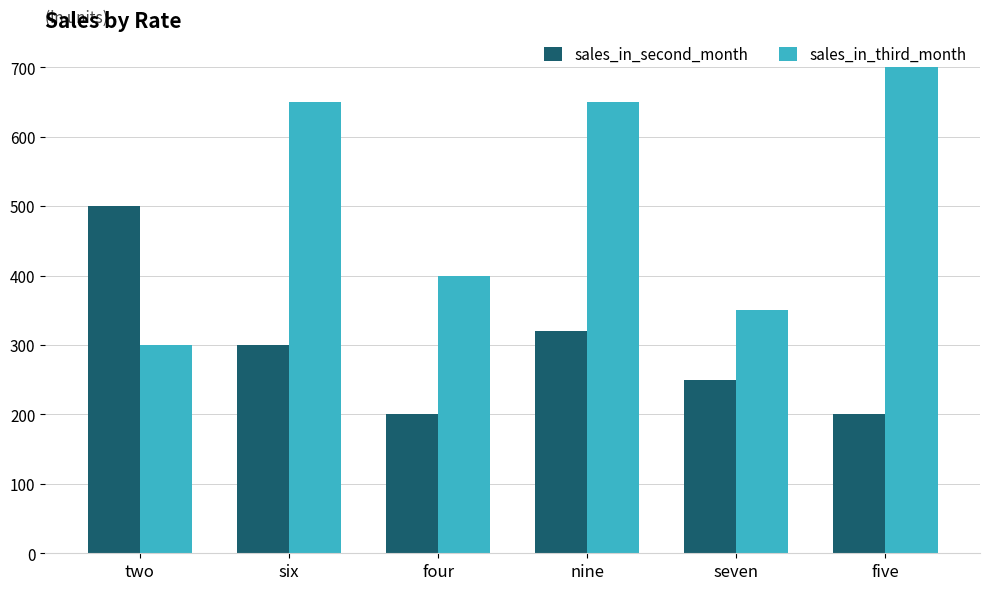

Rank the series by their maximum value, from highest to lowest.

sales_in_third_month, sales_in_second_month